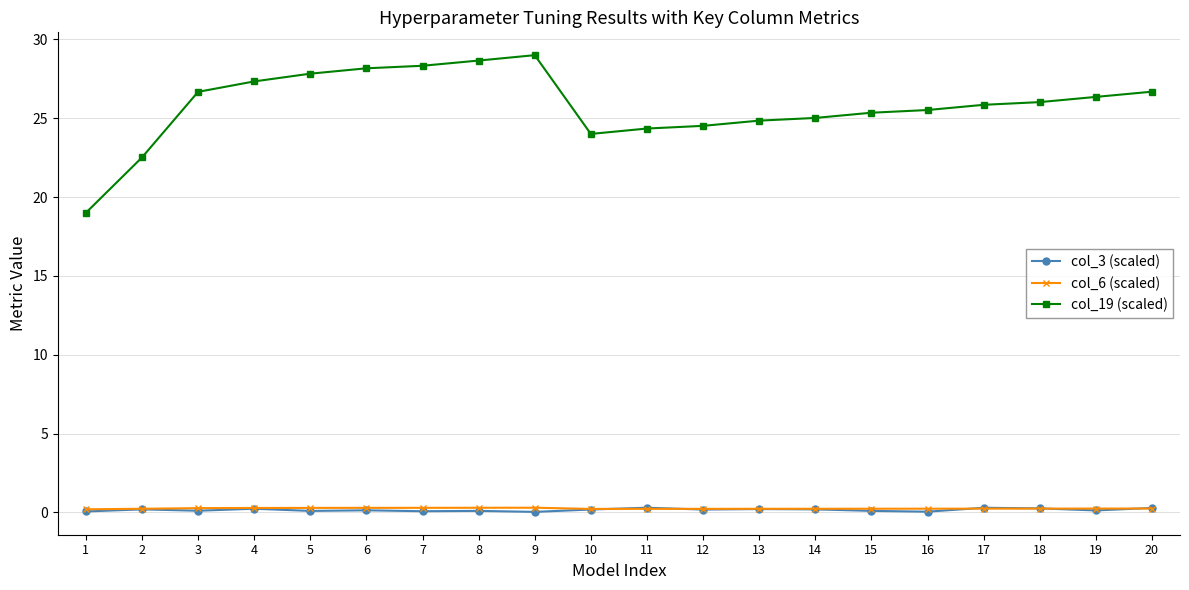

Which series has the widest spread of values?

col_19 (scaled)